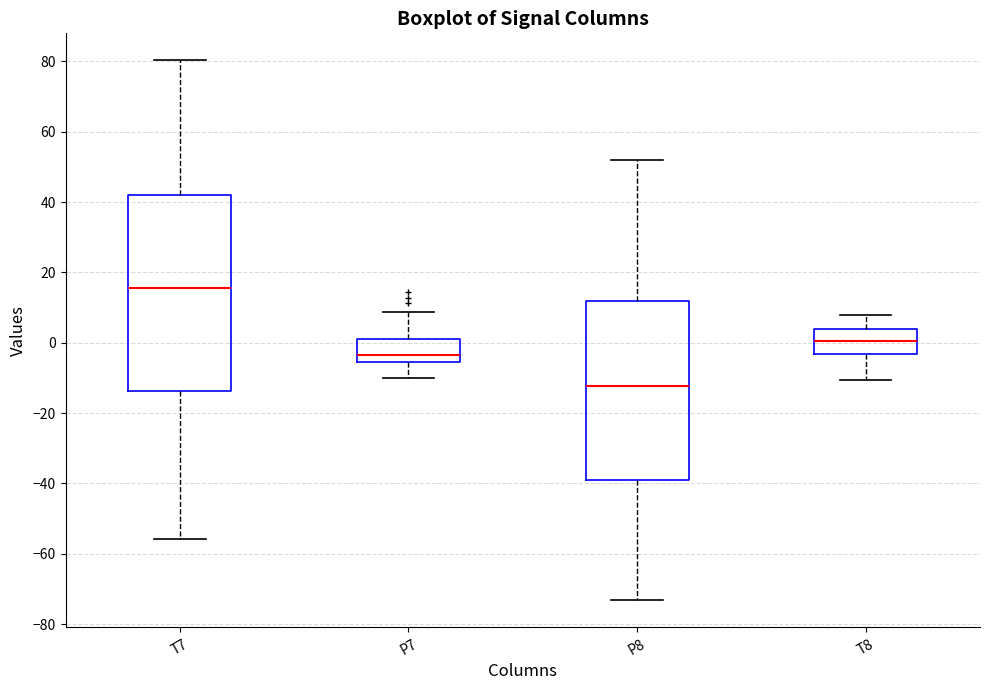

Comparing the boxes themselves (not the whiskers), which one is the tallest?

T7